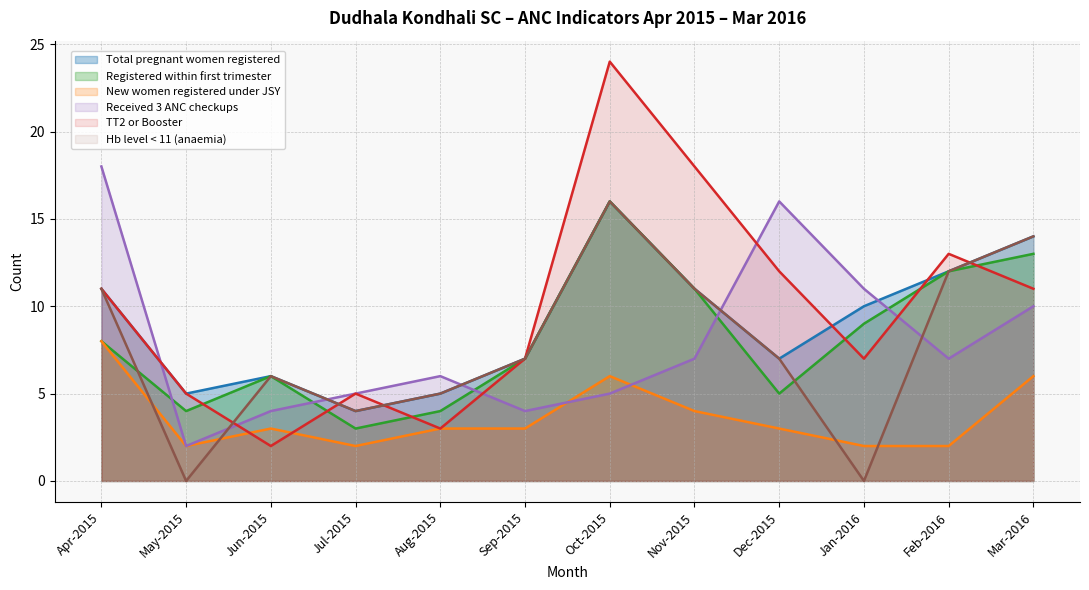

Reading left to right, list all the values displayed in this chart.

Total pregnant women registered: 11	5	6	4	5	7	16	11	7	10	12	14
Registered within first trimester: 8	4	6	3	4	7	16	11	5	9	12	13
New women registered under JSY: 8	2	3	2	3	3	6	4	3	2	2	6
Received 3 ANC checkups: 18	2	4	5	6	4	5	7	16	11	7	10
TT2 or Booster: 11	5	2	5	3	7	24	18	12	7	13	11
Hb level < 11 (anaemia): 11	0	6	4	5	7	16	11	7	0	12	14